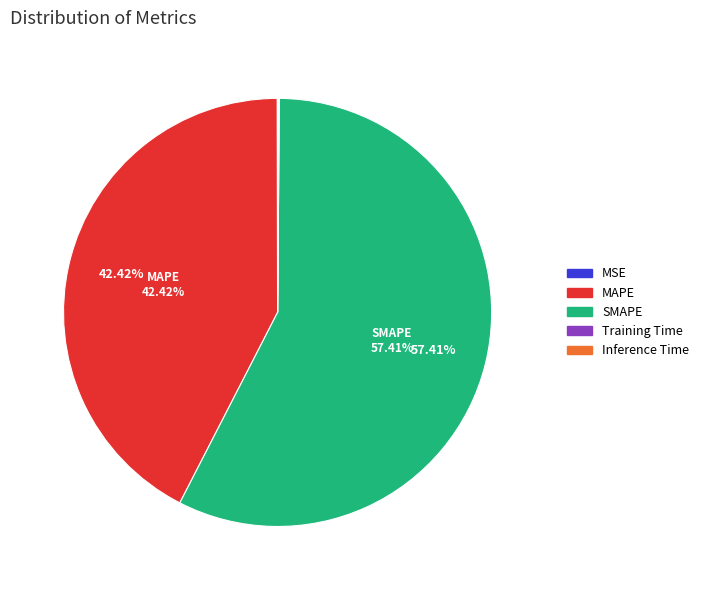

Does SMAPE account for over 50% of the chart?

Yes